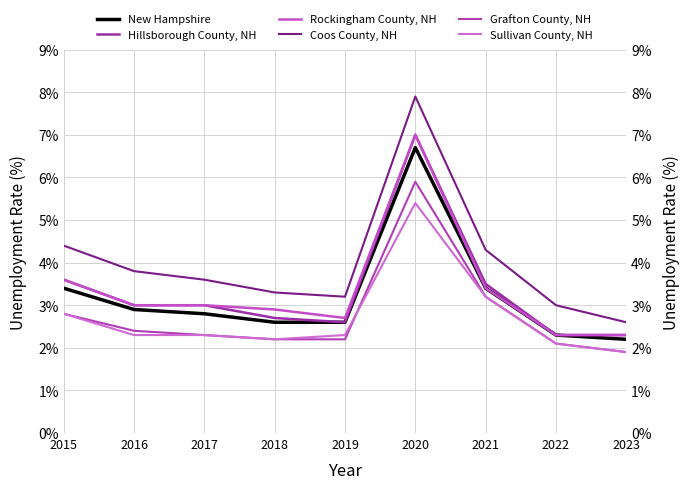

What is the lowest value of the New Hampshire series?

2.2